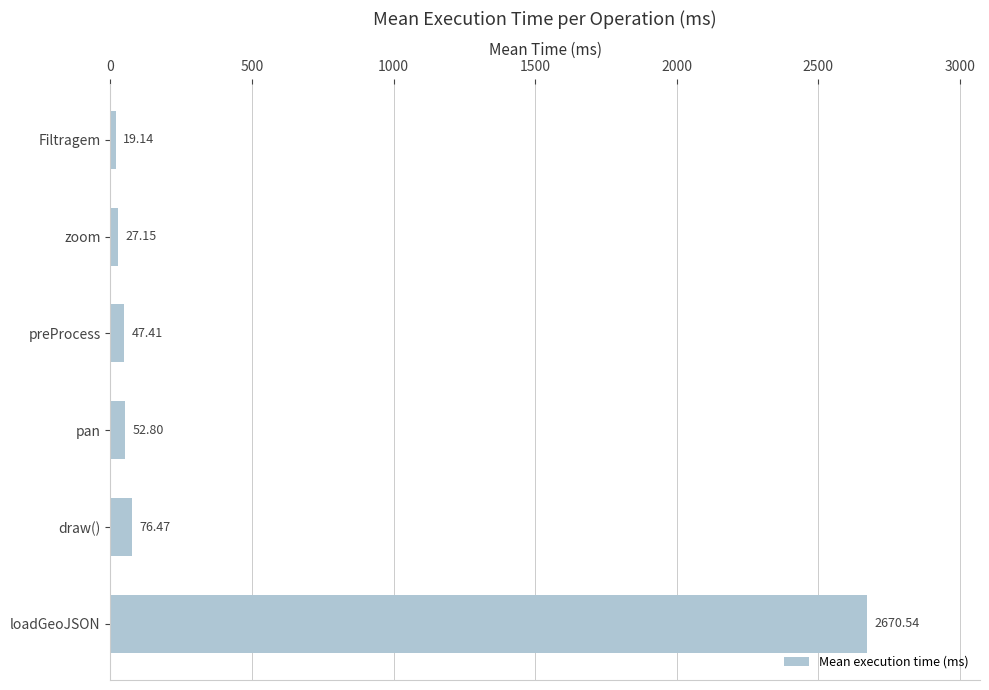

What is the difference between the values at Filtragem and draw()?

57.3